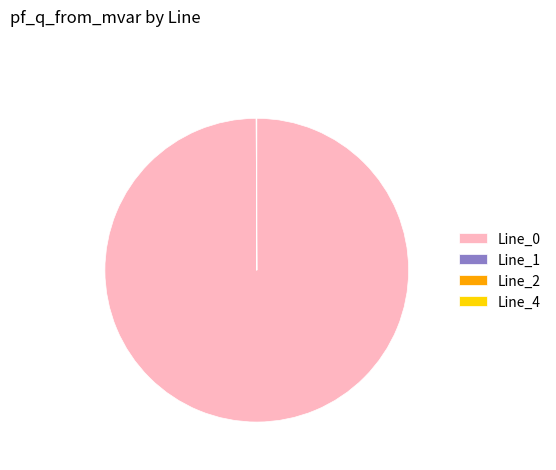

Is there any slice that represents more than half of the pie?

Yes